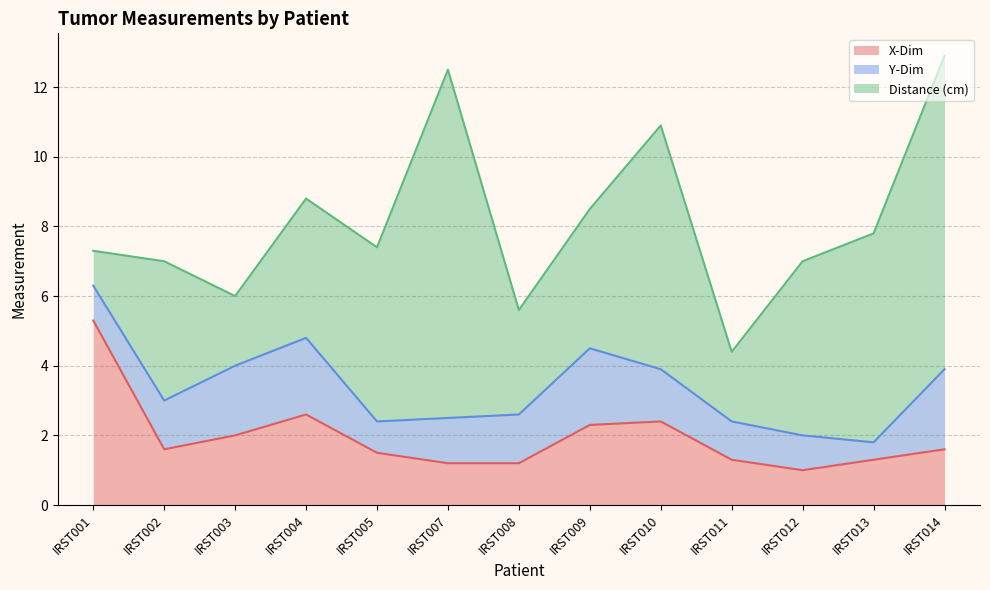

How many intersections are there between X-Dim and Distance (cm)?

1